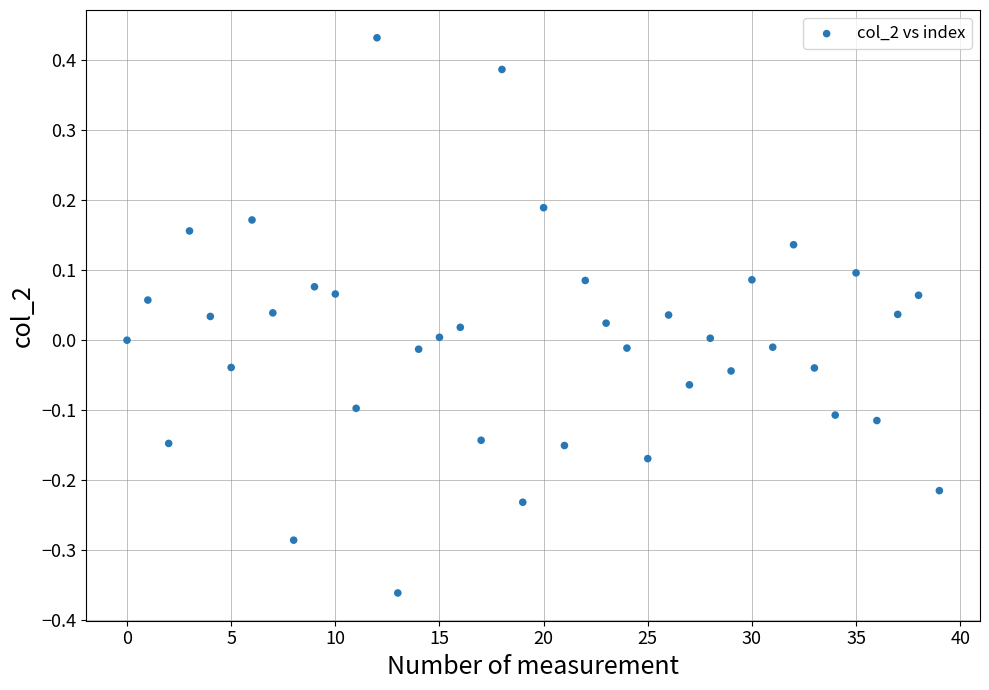

What is the range of Y values (max minus min)?

0.8